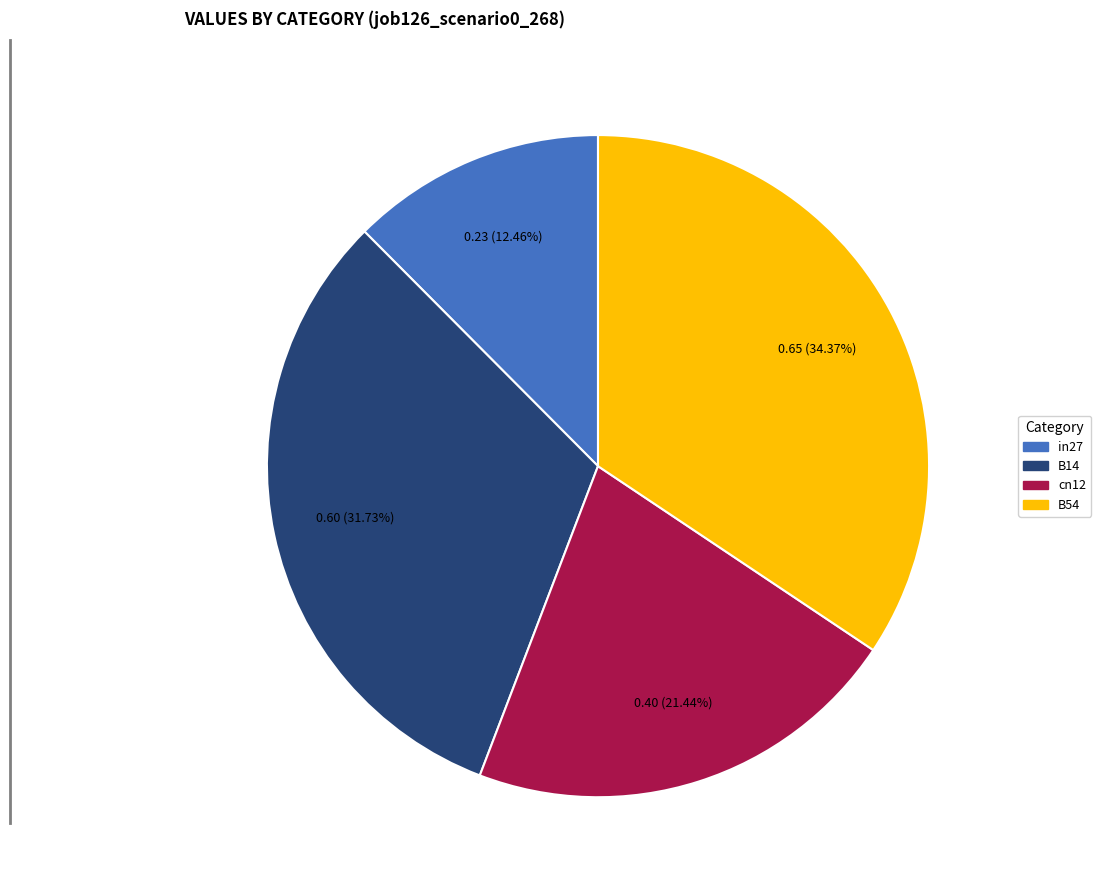

Is there any slice that represents more than half of the pie?

No